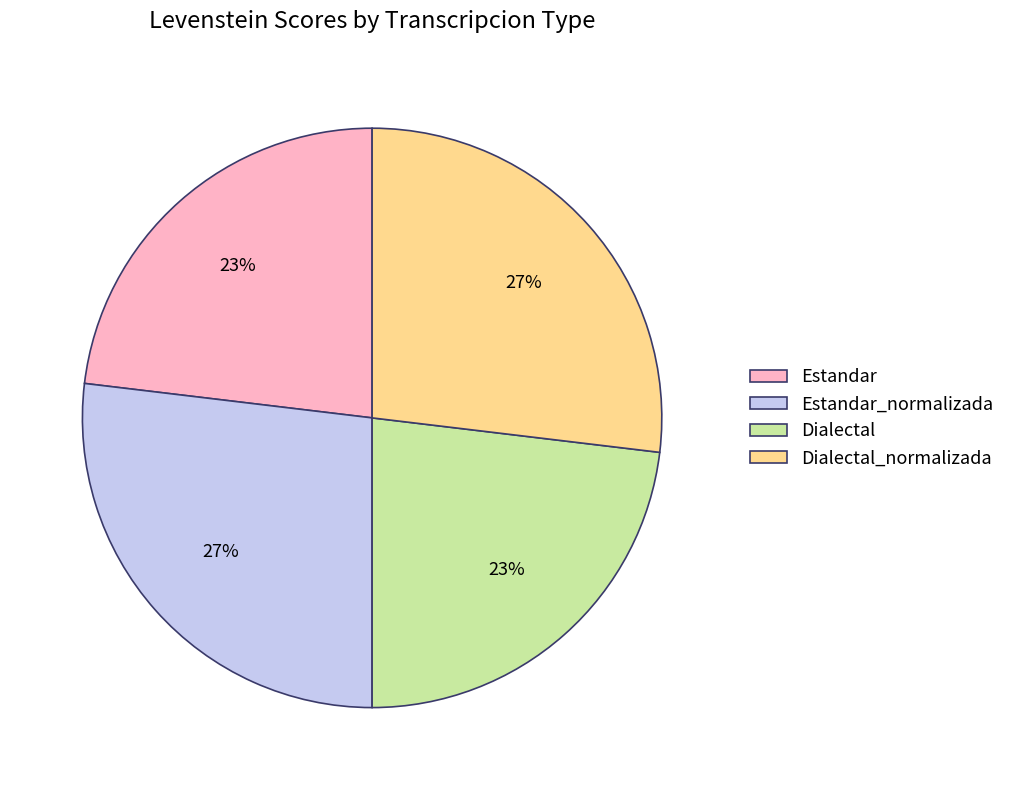

Is it true that Estandar_normalizada is 27% of the pie?

True